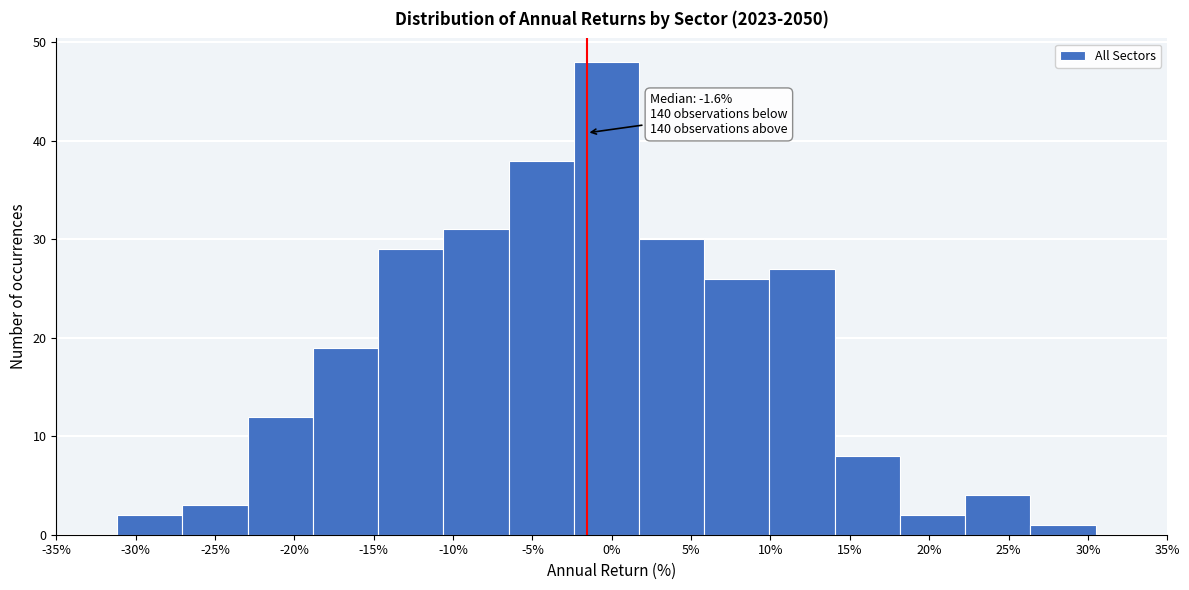

Which range on the x-axis has the tallest bar?

-2.5 to 1.5